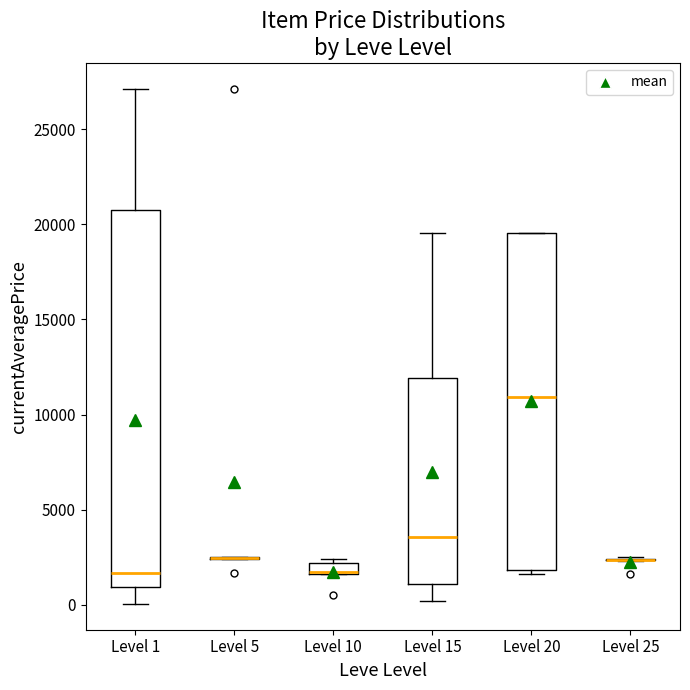

Which box is the tallest, from its lower edge to its upper edge?

Level 1